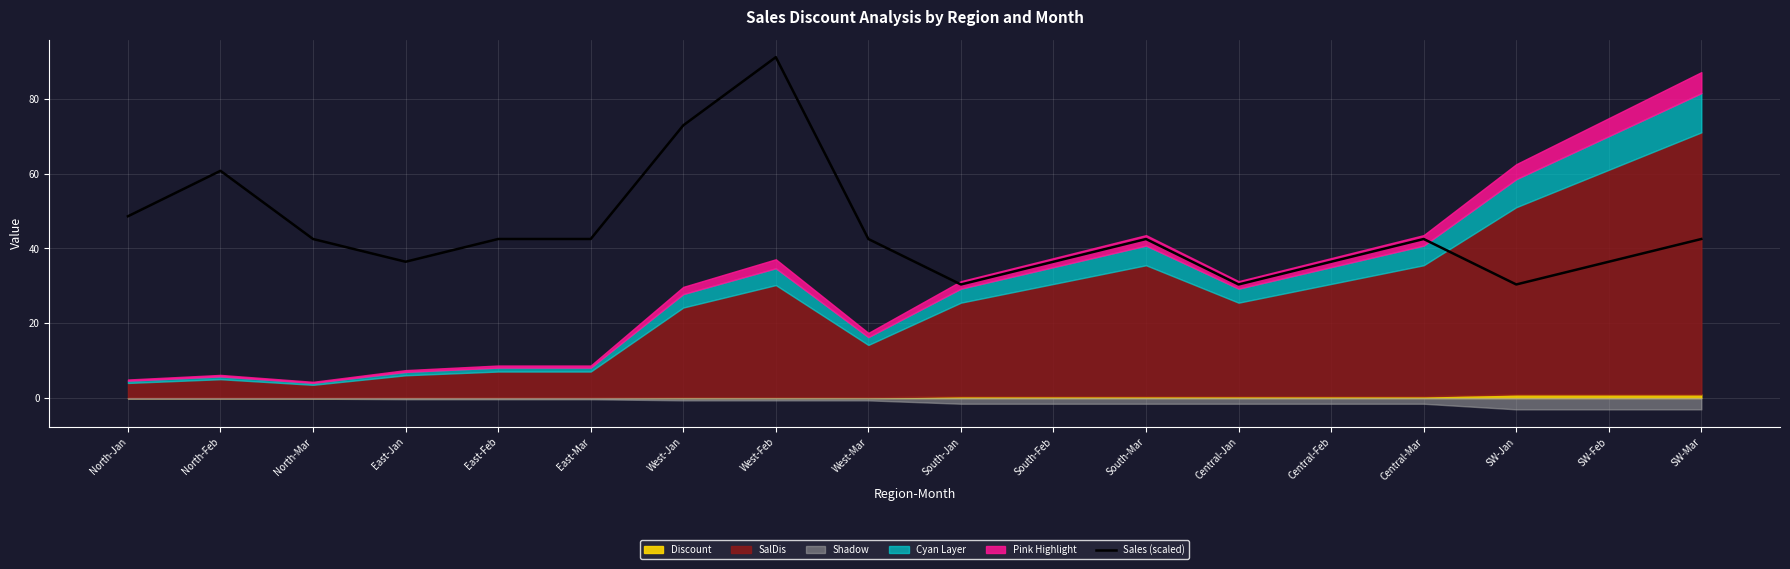

What is the ratio of the value at East-Feb to the value at North-Jan?

0.9